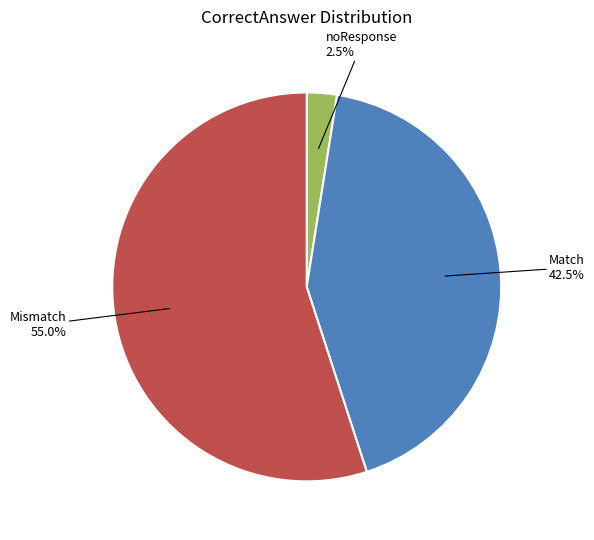

Do Match and noResponse together represent more than half of the pie?

No